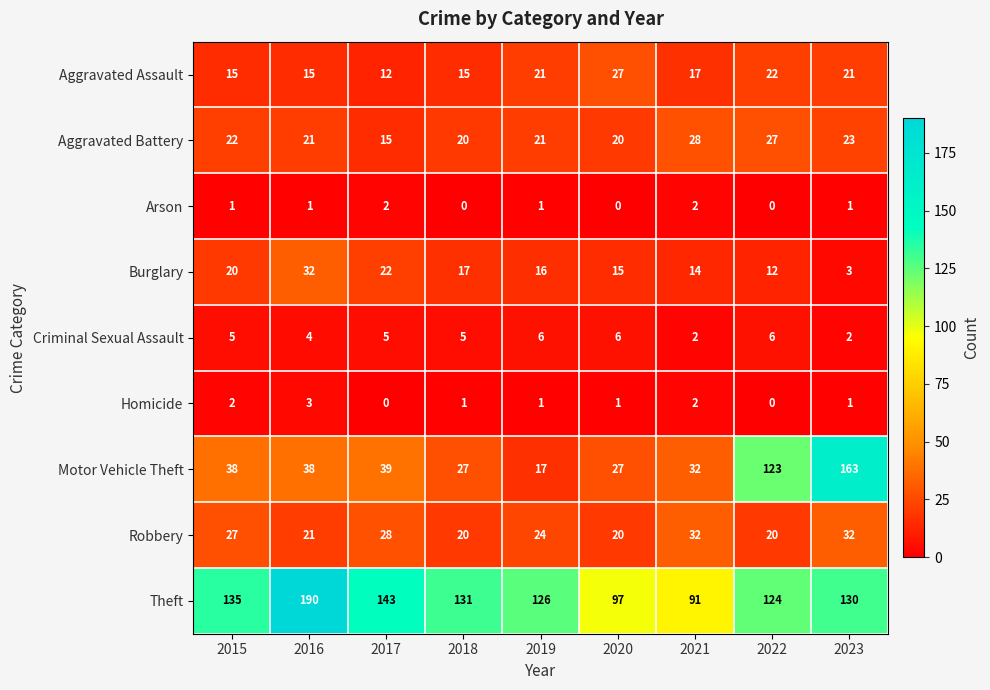

Which series has the largest total across all categories?

Theft